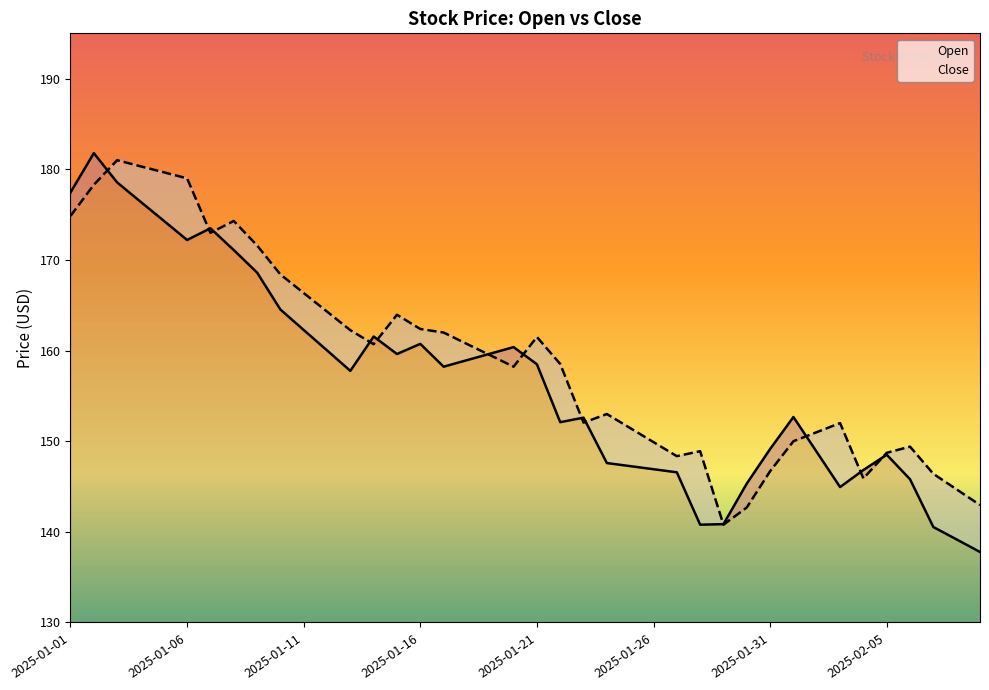

Rank the series by their maximum value, from highest to lowest.

Open, Close